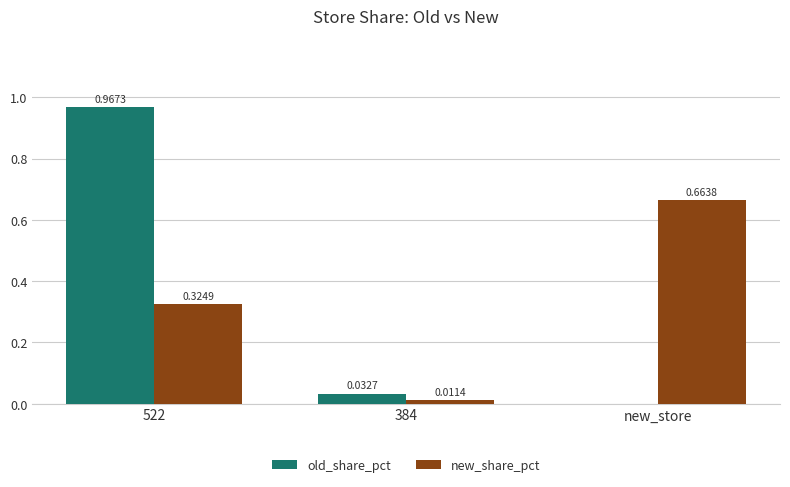

Is the value of old_share_pct at new_store greater than the value of new_share_pct at 522?

No